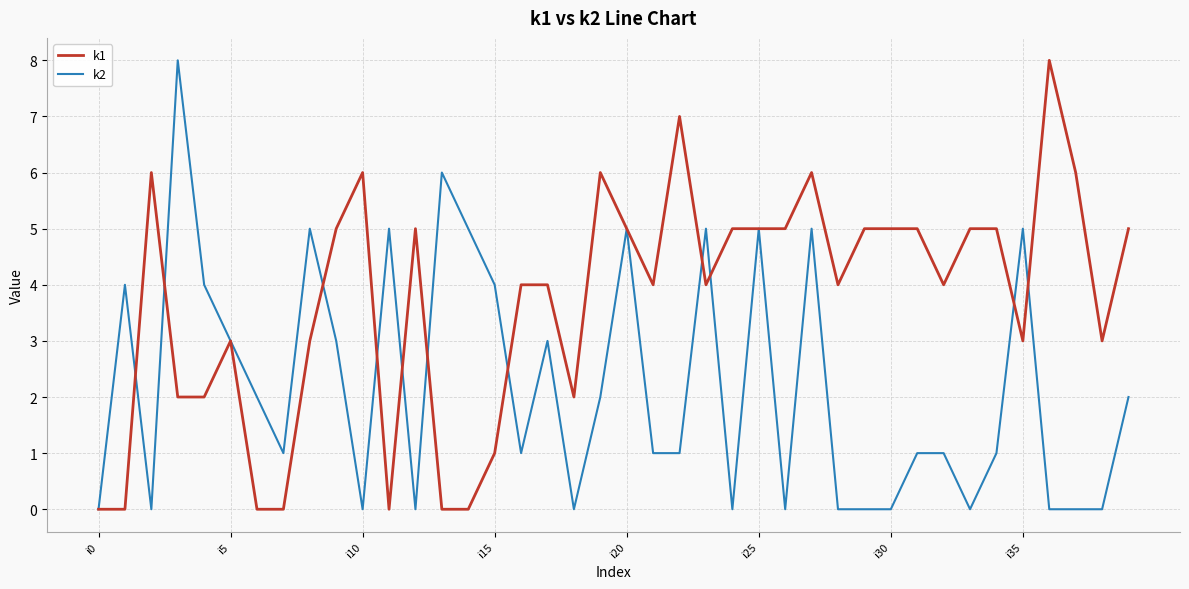

True or false: k1 has more than 2 interior local peaks.

True